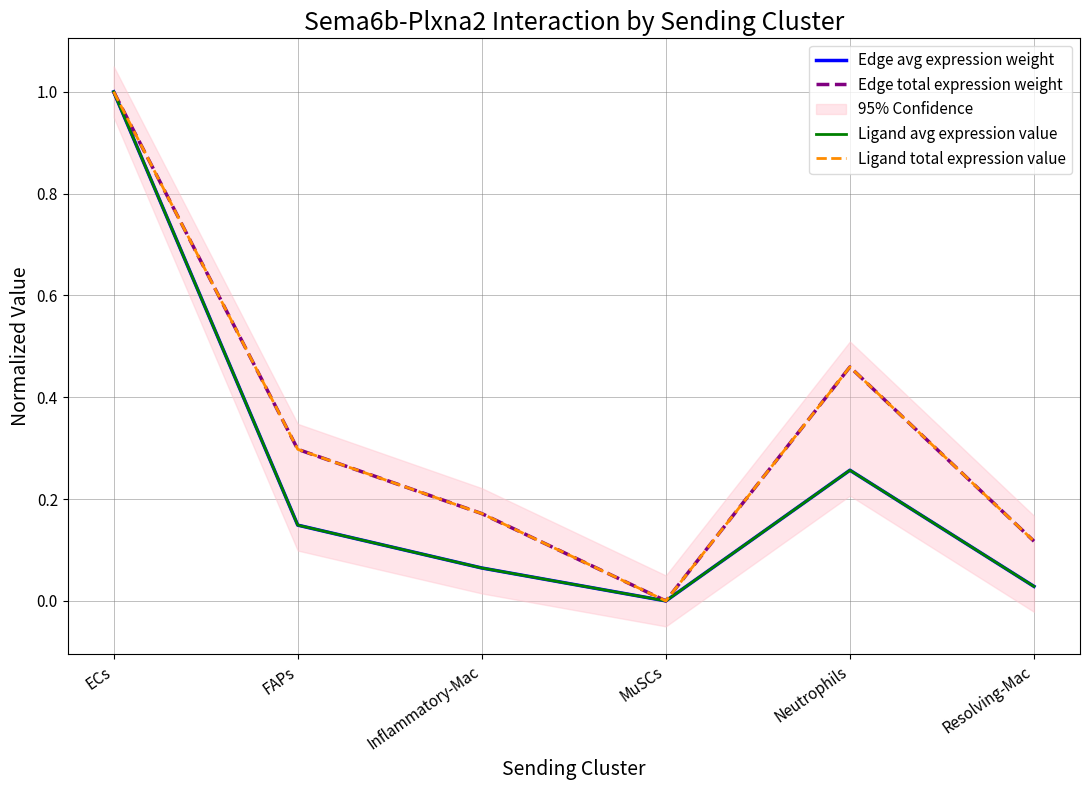

At which label is Edge total expression weight closest to 0?

MuSCs